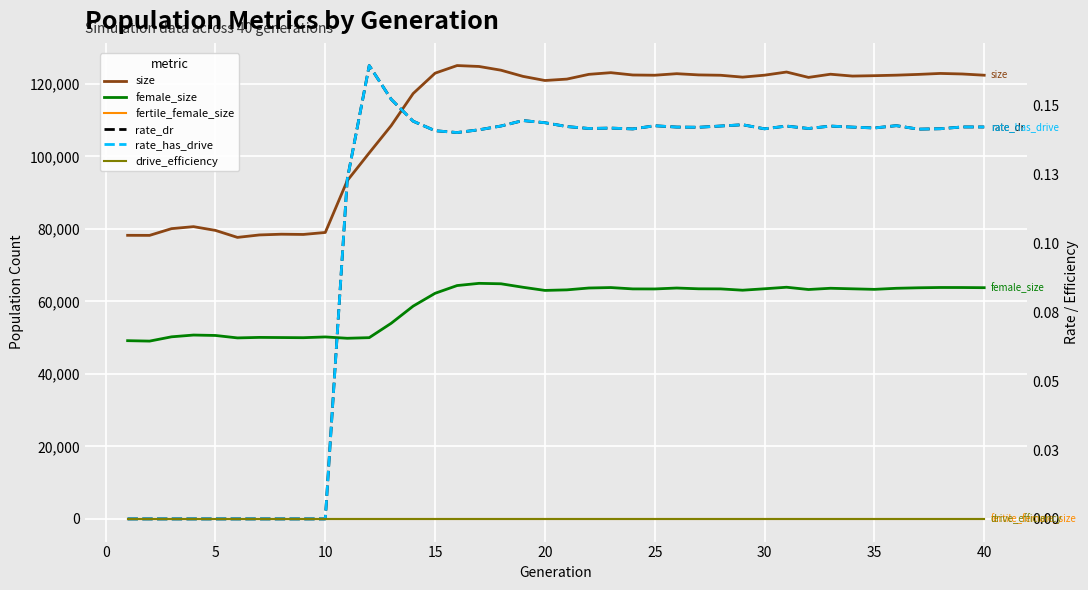

What value does the female_size series have at 25?

63430.0